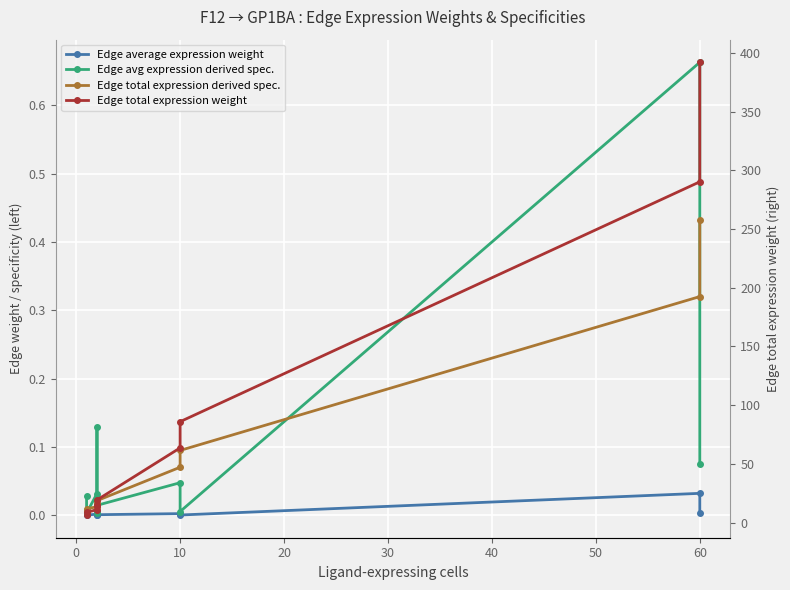

Reading left to right, transcribe all the data shown in this chart.

Edge average expression weight: 0.0	0.0	0.0	0.0	0.0	0.0	0.0	0.0	0.0	0.0
Edge avg expression derived spec.: 0.0	0.0	0.0	0.0	0.1	0.0	0.0	0.0	0.7	0.1
Edge total expression derived spec.: 0.0	0.0	0.0	0.0	0.0	0.0	0.1	0.1	0.3	0.4
Edge total expression weight: 6.4	8.7	11.1	15.0	14.3	19.3	63.6	86.0	290.2	392.0